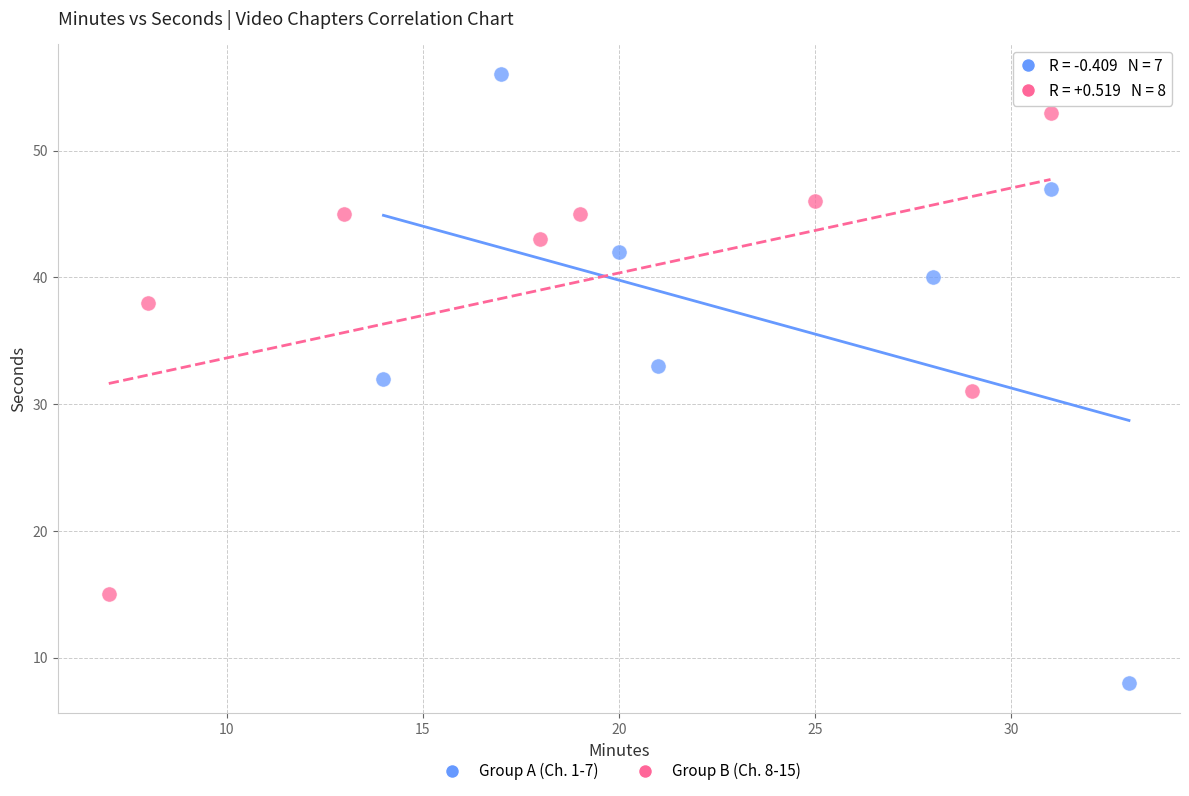

Which series contains the highest Y value?

Group A (Ch. 1-7)